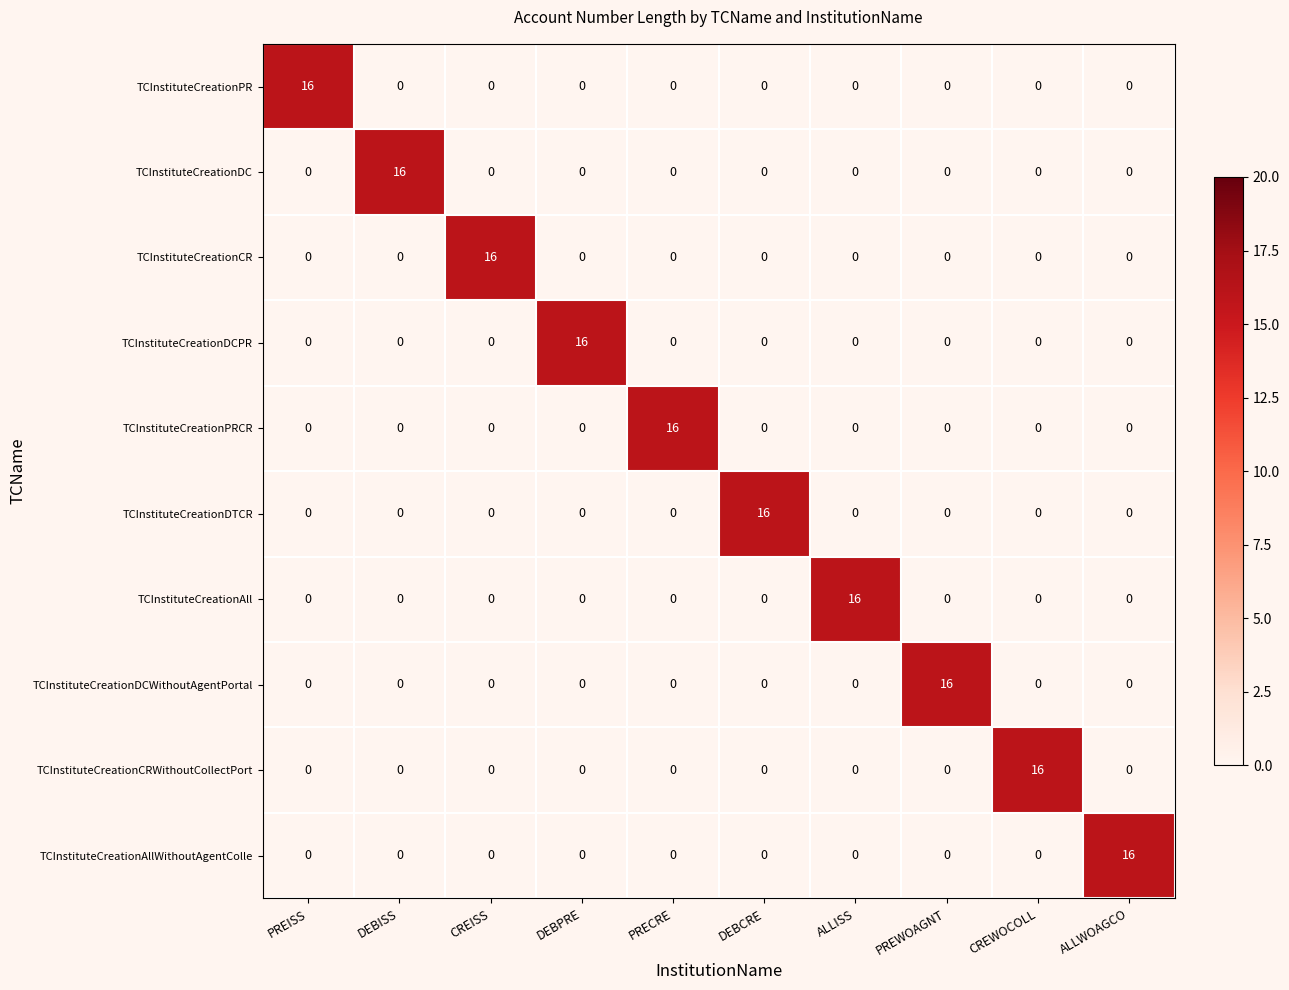

What is the total value across all series at CREISS?

16